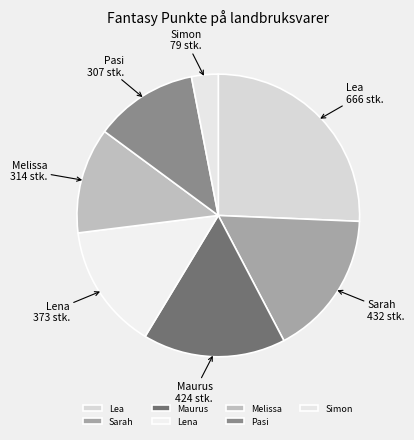

The Melissa slice represents 1% of the pie. True or false?

False